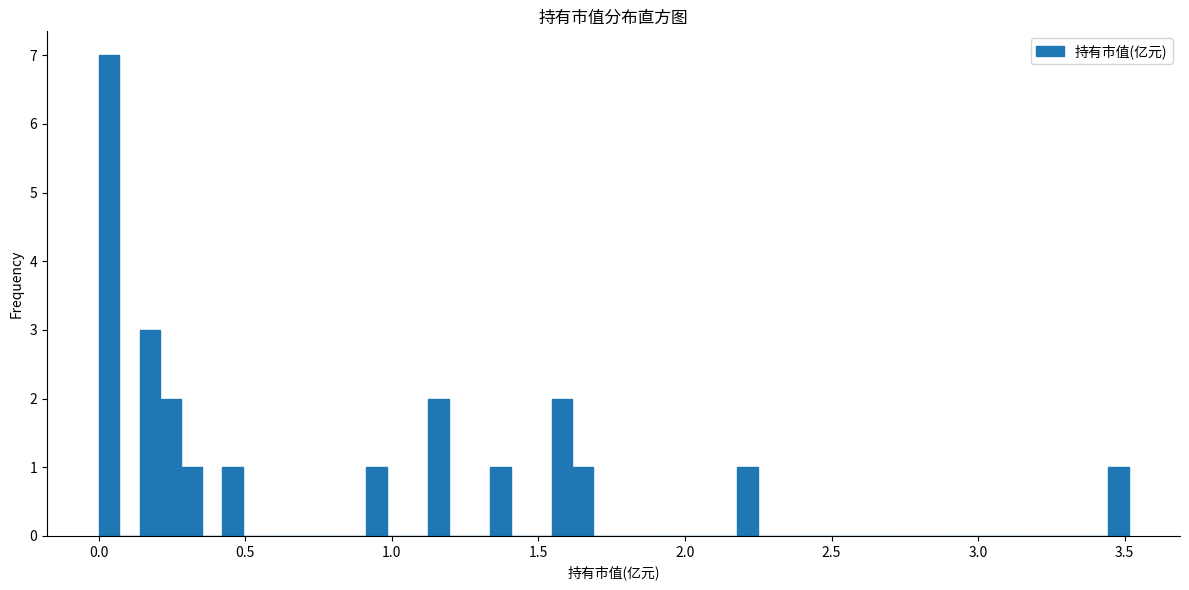

Read against the x-axis, roughly where is the centre of the tallest bar?

0.05